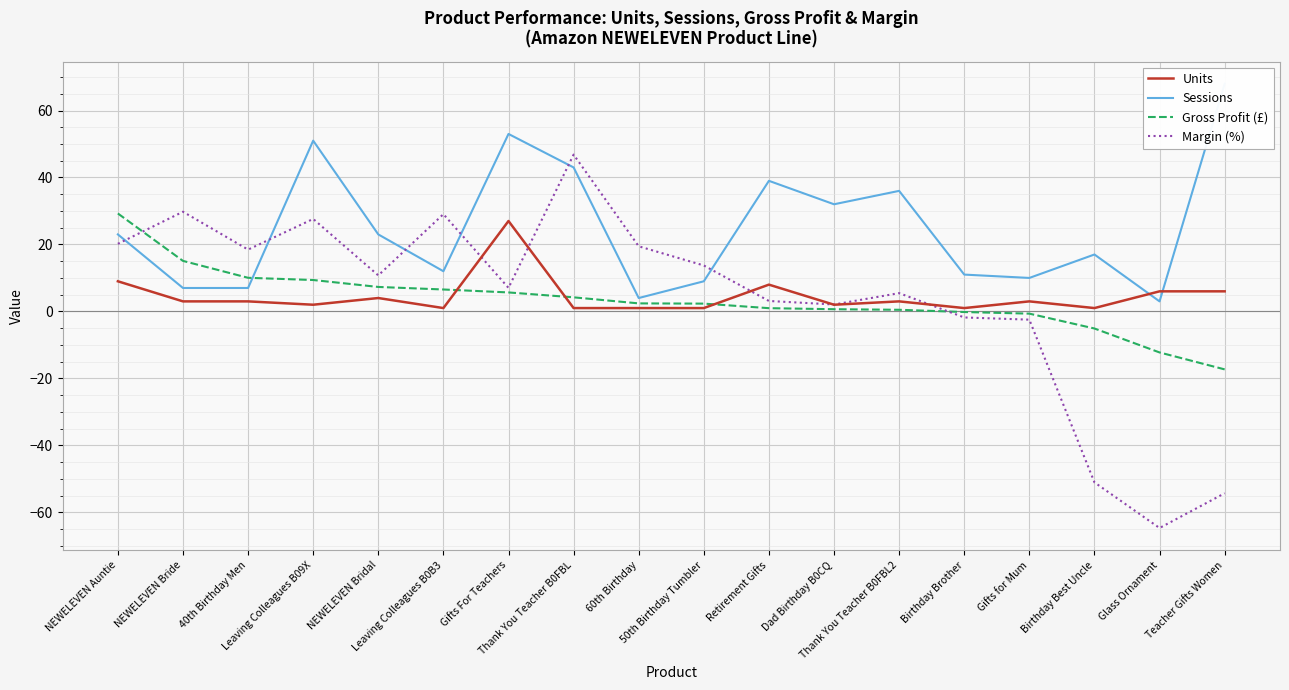

What is the difference between the Gross Profit (£) values at 40th Birthday Men and Glass Ornament?

22.3